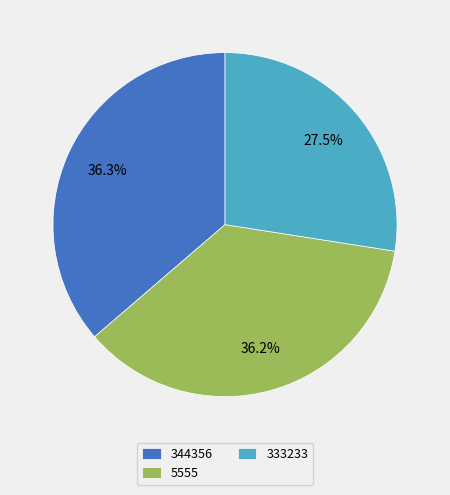

True or false: 5555 accounts for 25% of the total.

False